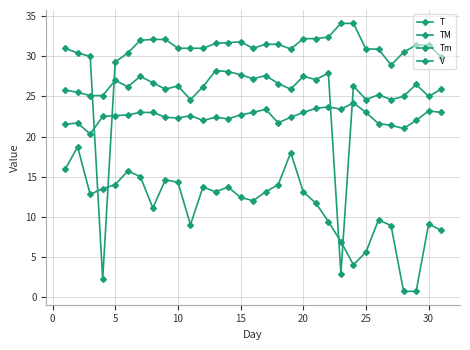

Does the chart display data point markers on the line(s)?

Yes